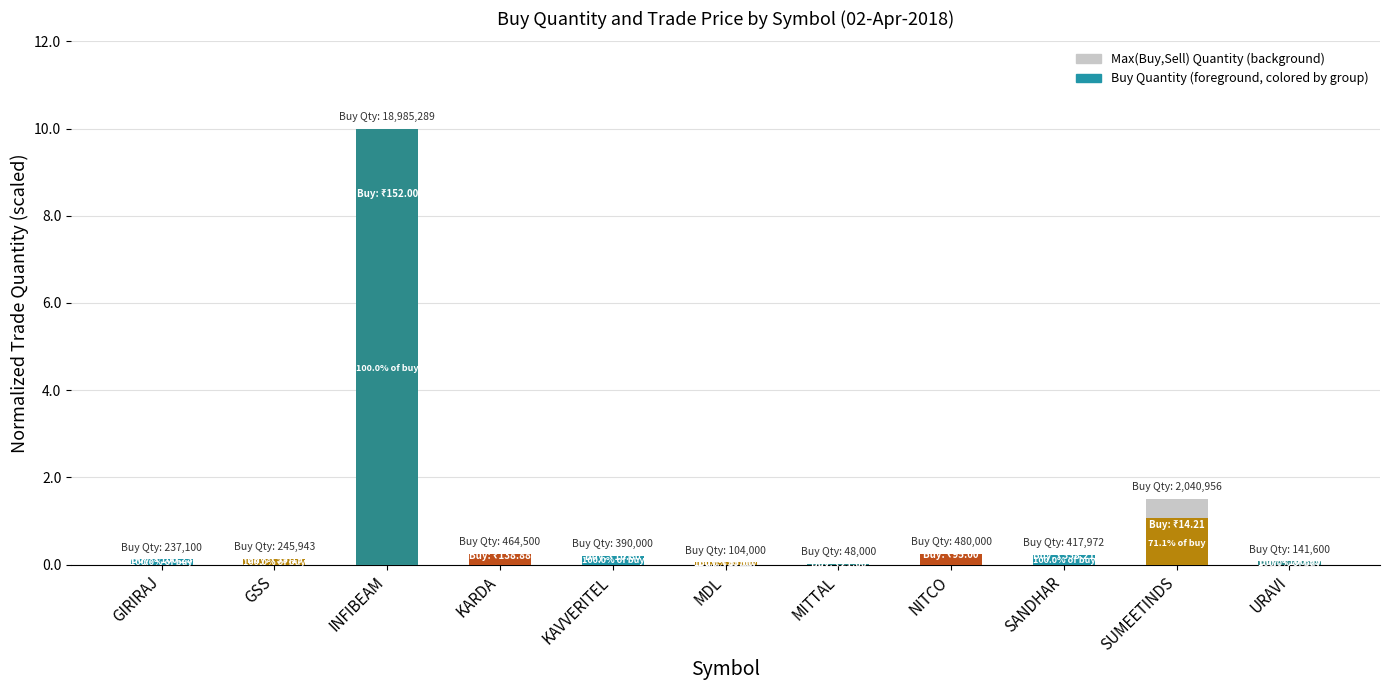

At which category does the chart reach its peak across all series?

INFIBEAM